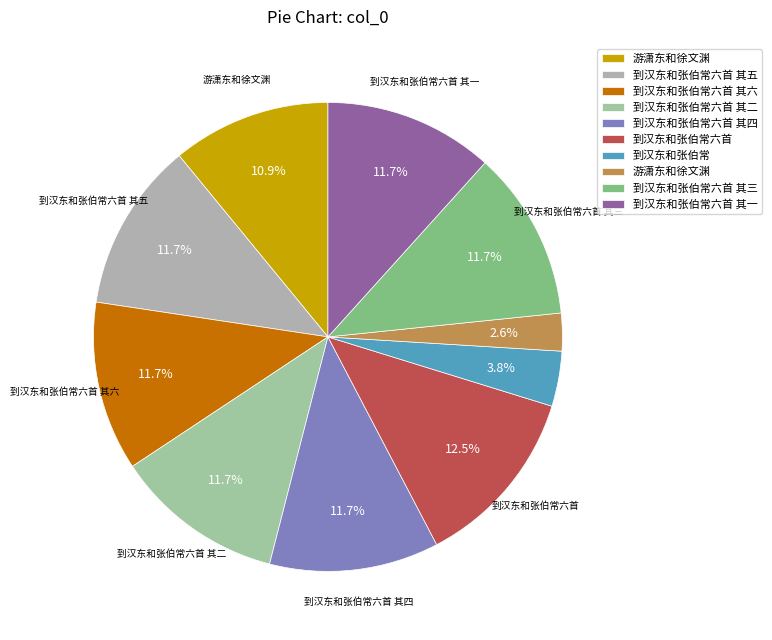

Count the number of slices in the pie.

10